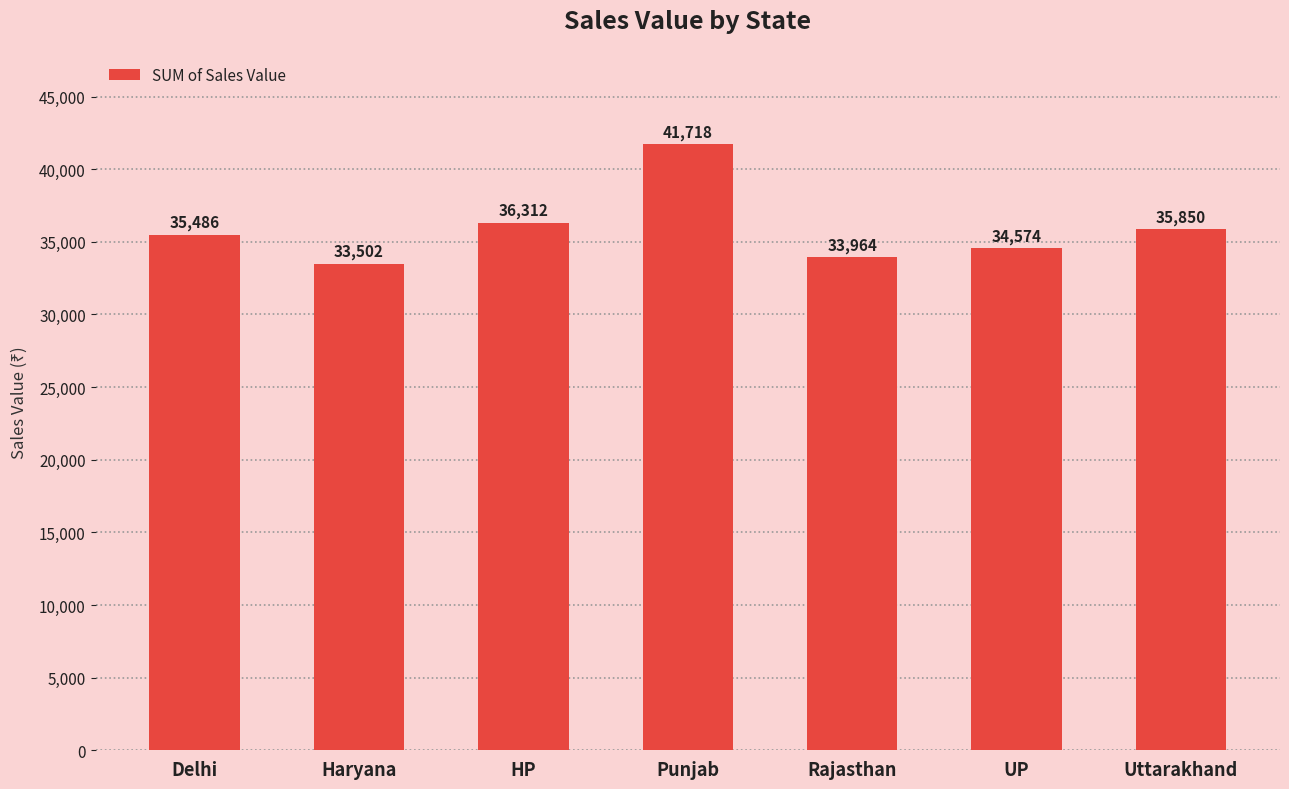

What is the difference between the values at Uttarakhand and Rajasthan?

1886